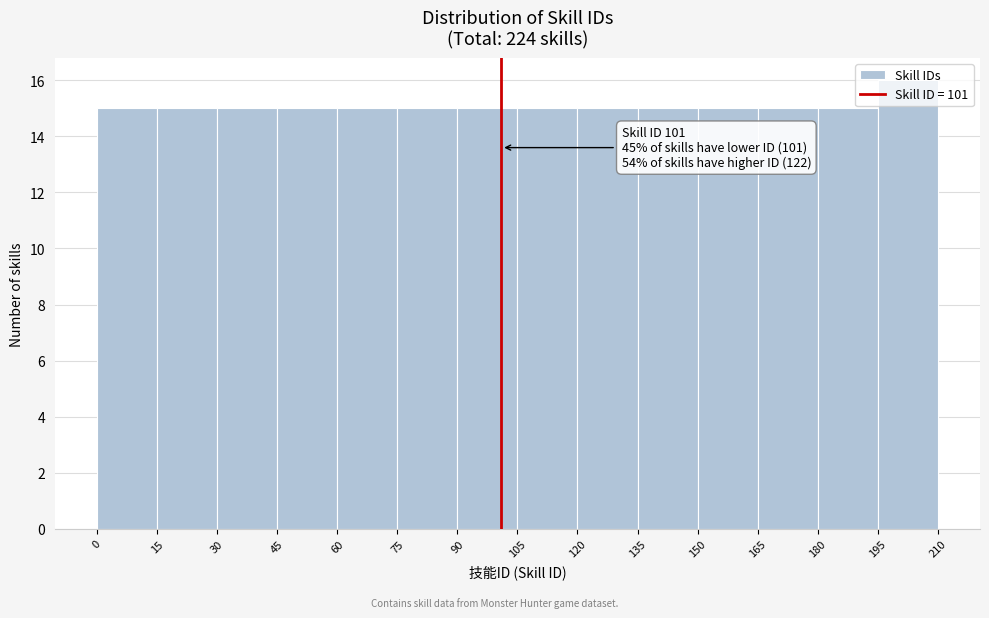

Which range on the x-axis has the tallest bar?

195 to 210